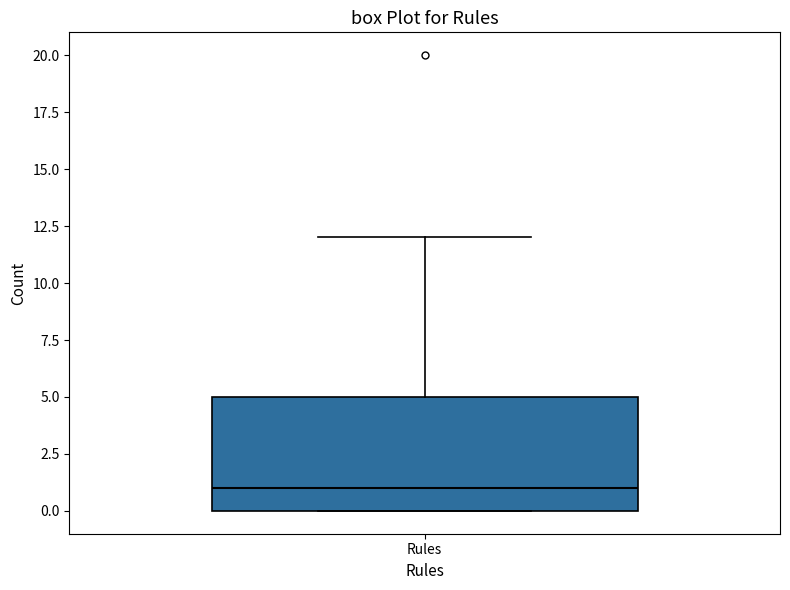

Where does the upper whisker of the box for Rules end on the y-axis? The values are not printed on the chart, so give them approximately, as read against the axis.

12